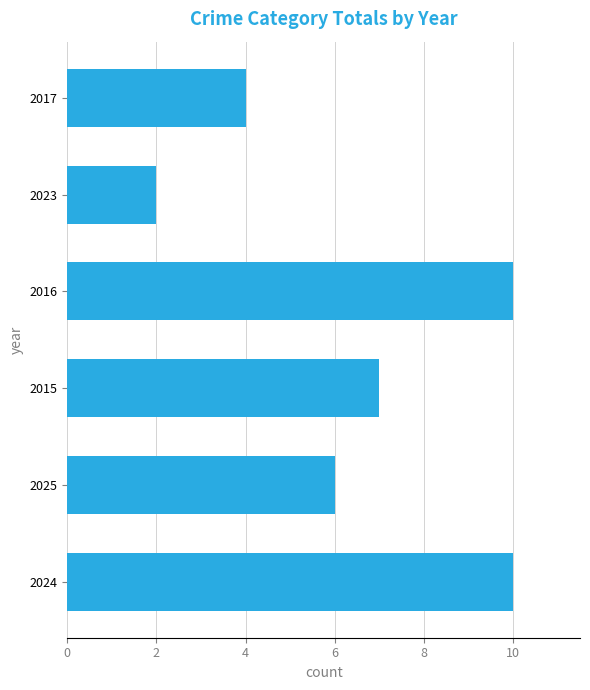

The value at 2016 is 17. True or false?

False